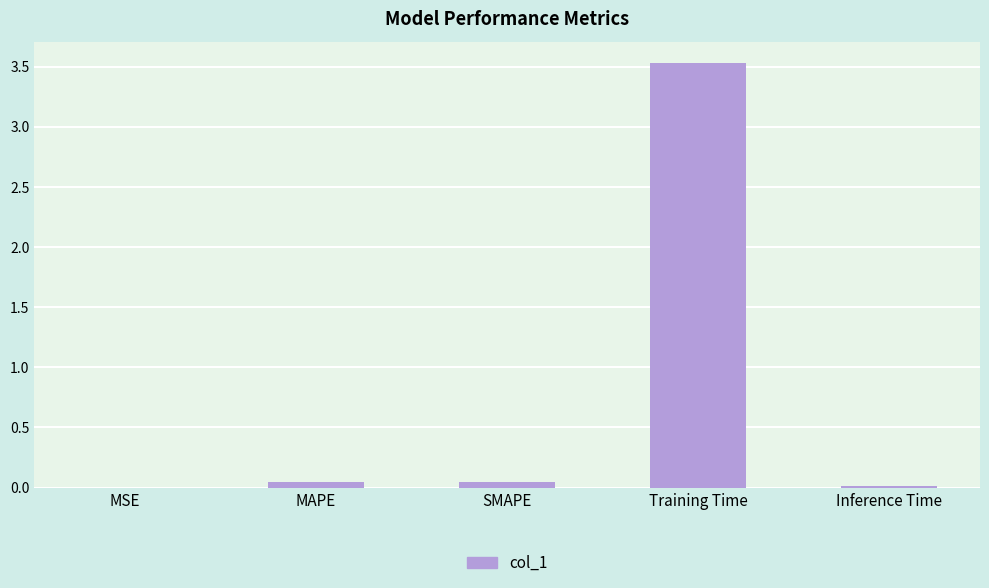

How many series are shown in this chart?

1